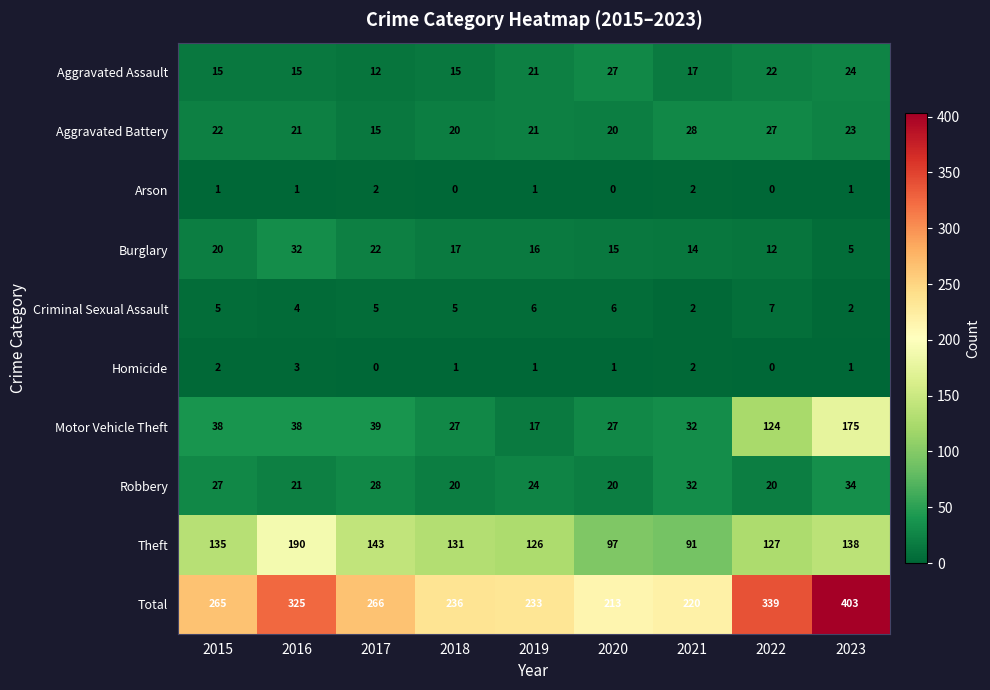

What is the difference between the Robbery values at 2017 and 2016?

7